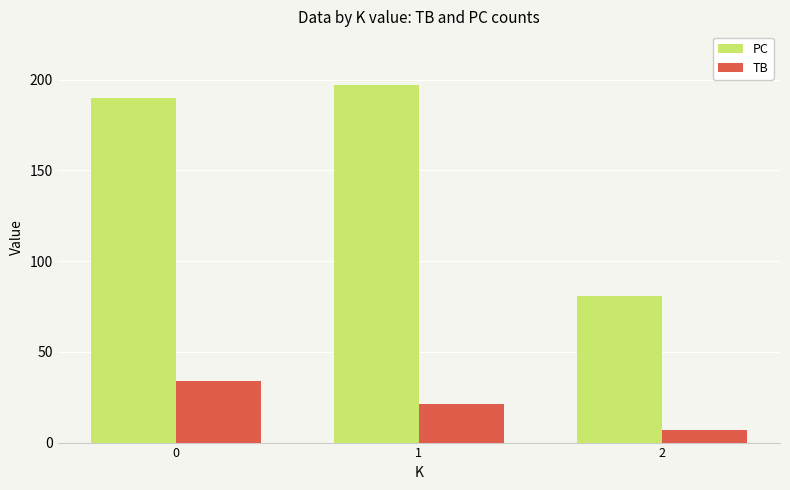

List the labels in order of PC value, smallest first.

2, 0, 1